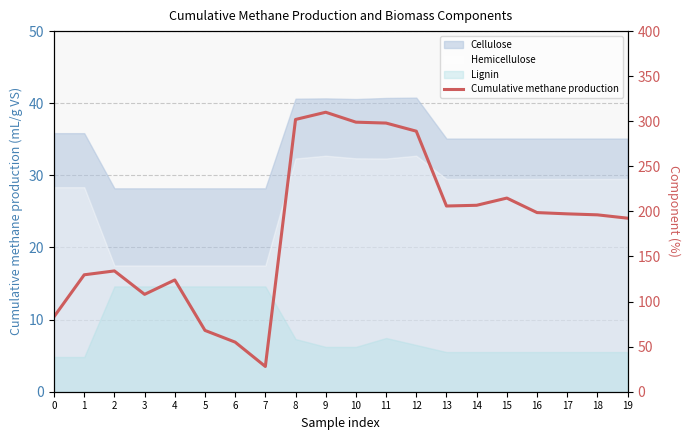

What is the smallest value displayed?

28.0